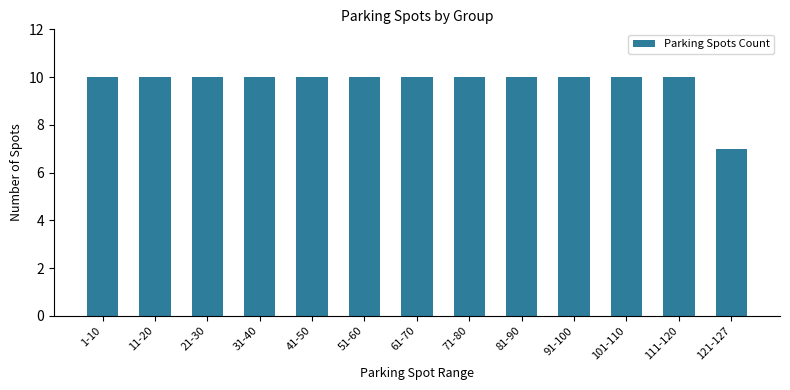

What position from the right is 71-80?

6